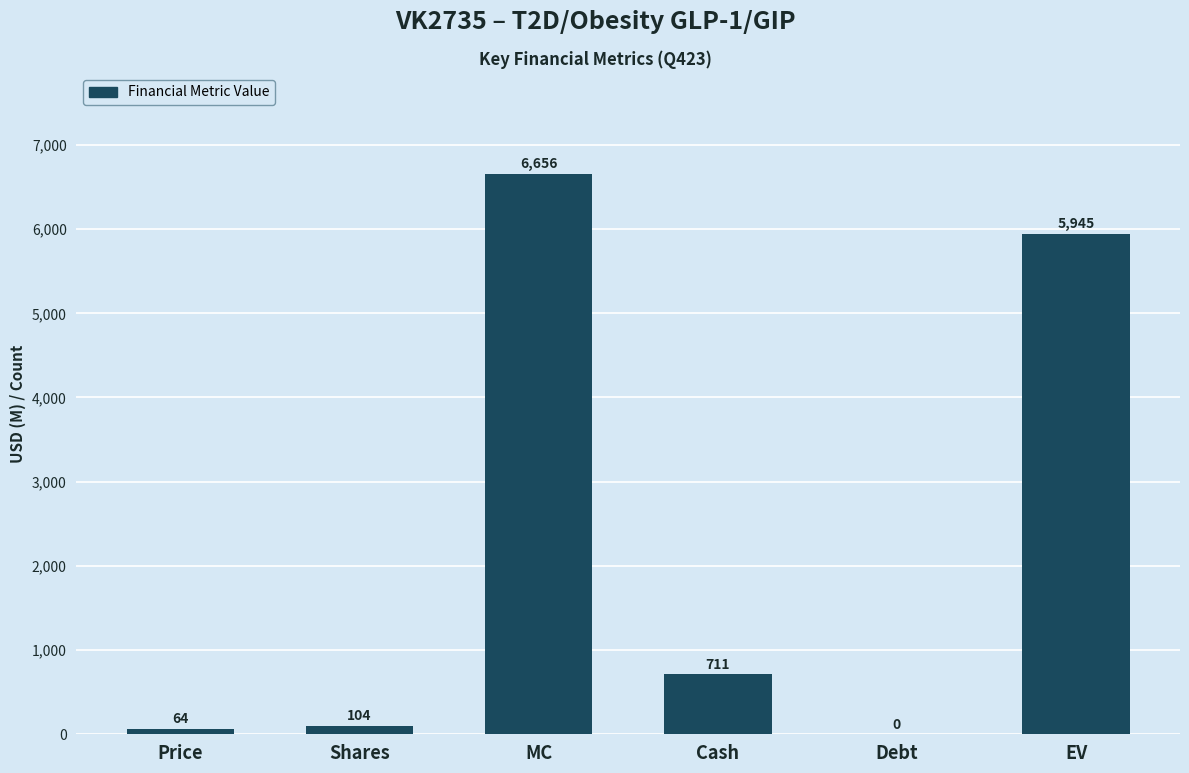

What is the change in value from Debt to EV?

+5945